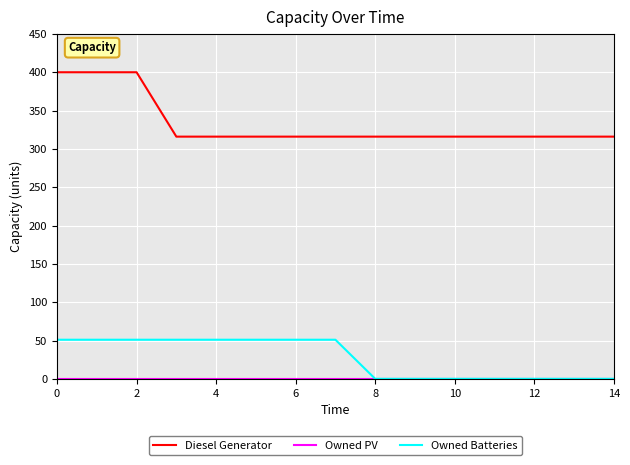

Which series has the widest spread of values?

Diesel Generator